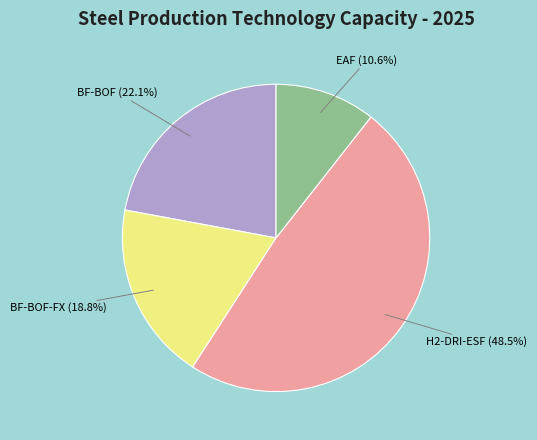

Count the number of slices in the pie.

4